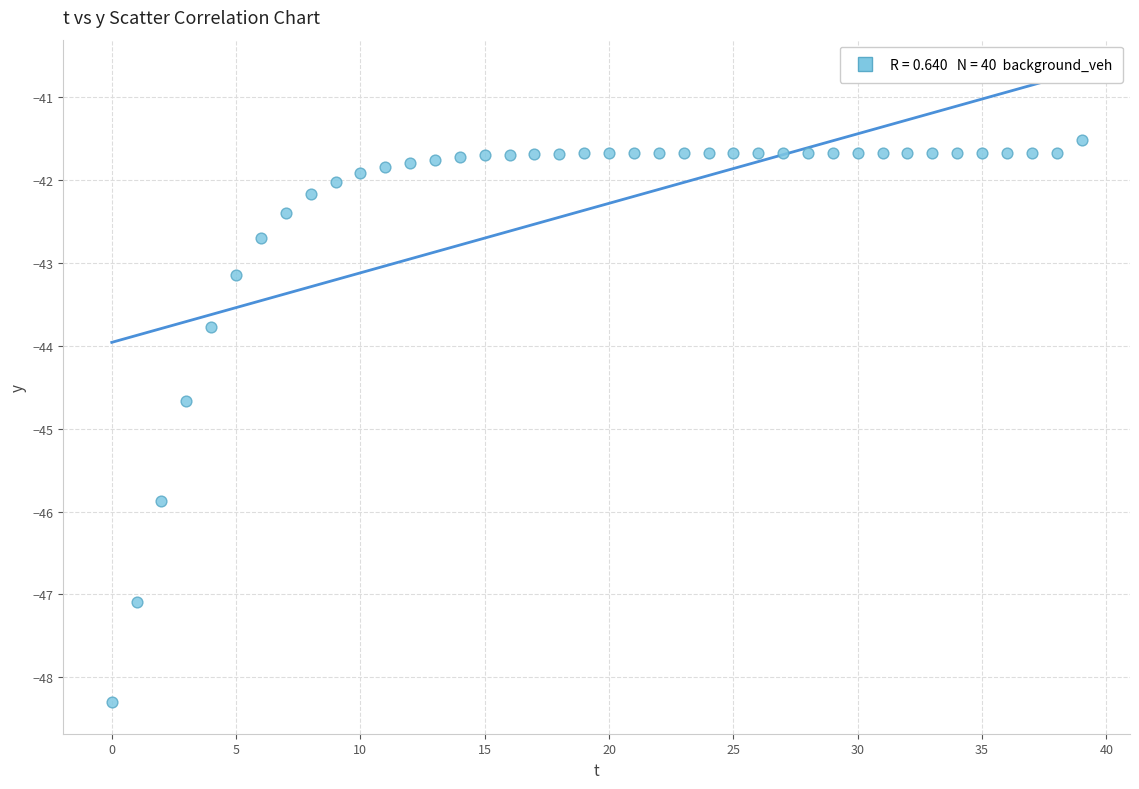

What Y value in the scatter plot is closest to -44?

-43.8